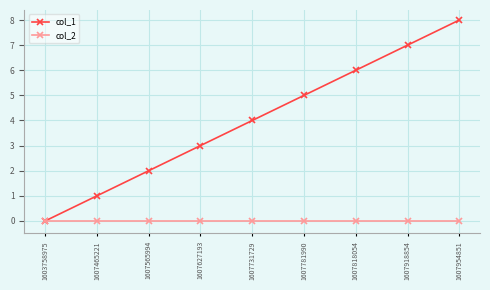

What is the value of the col_1 point at the 5th from the left?

4